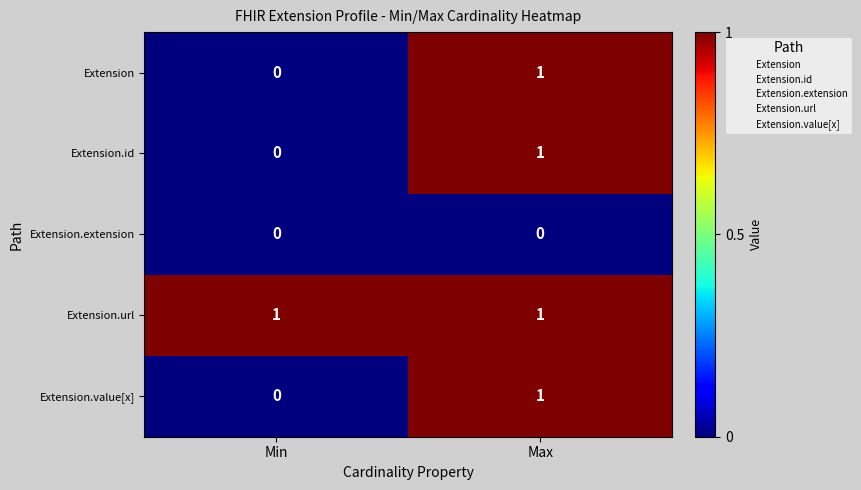

Is it true that Extension.url equals 1 at Min?

True